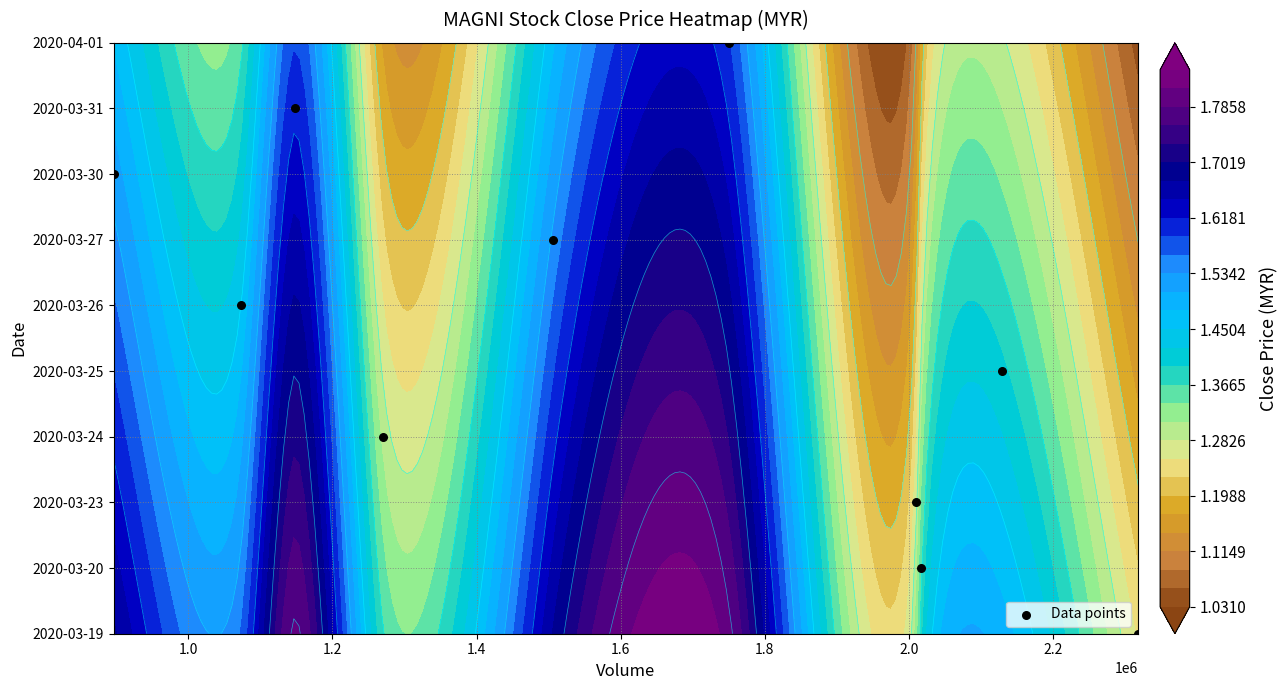

How many data points does each series have?

10